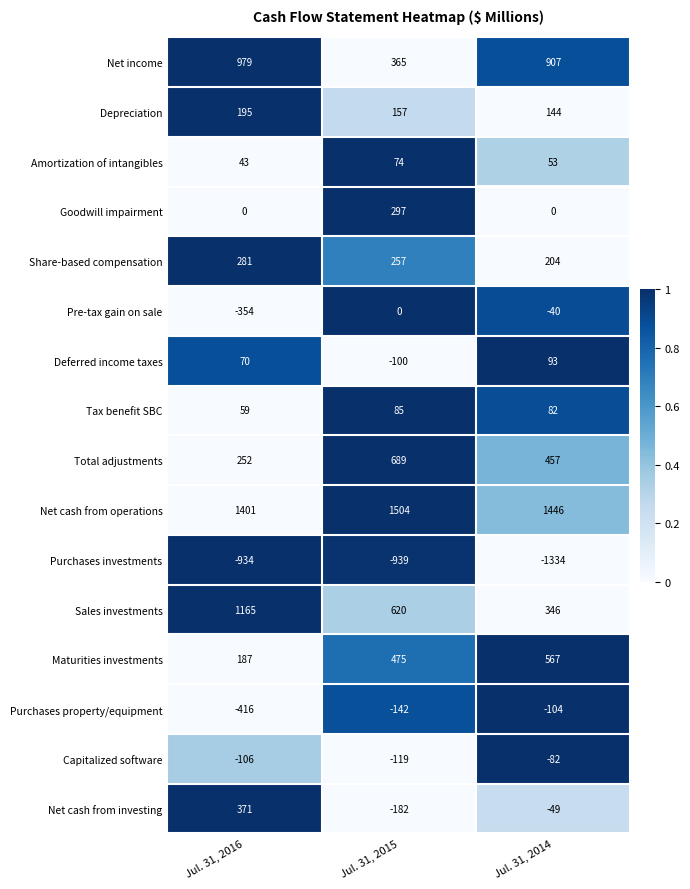

At which category does the chart reach its peak across all series?

Jul. 31, 2015